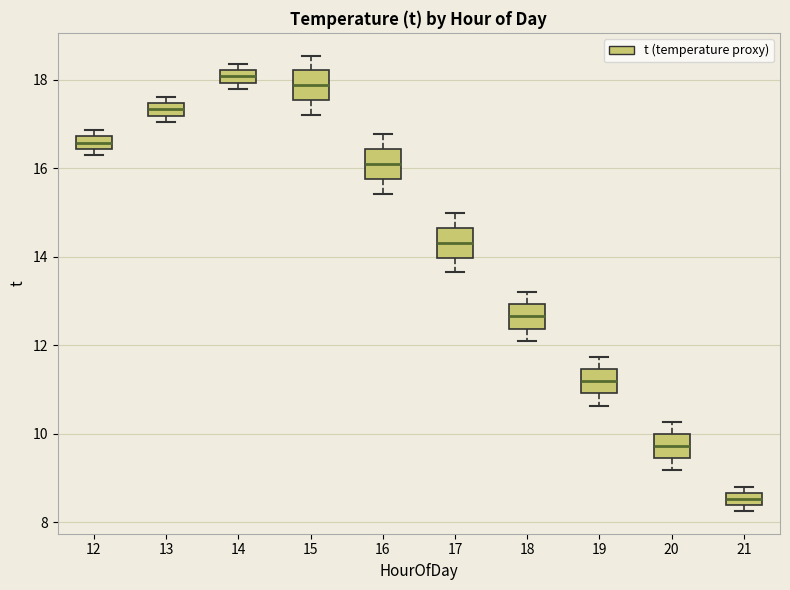

Where is the lower edge of the box at x = 16 on the y-axis? The values are not printed on the chart, so give them approximately, as read against the axis.

15.8